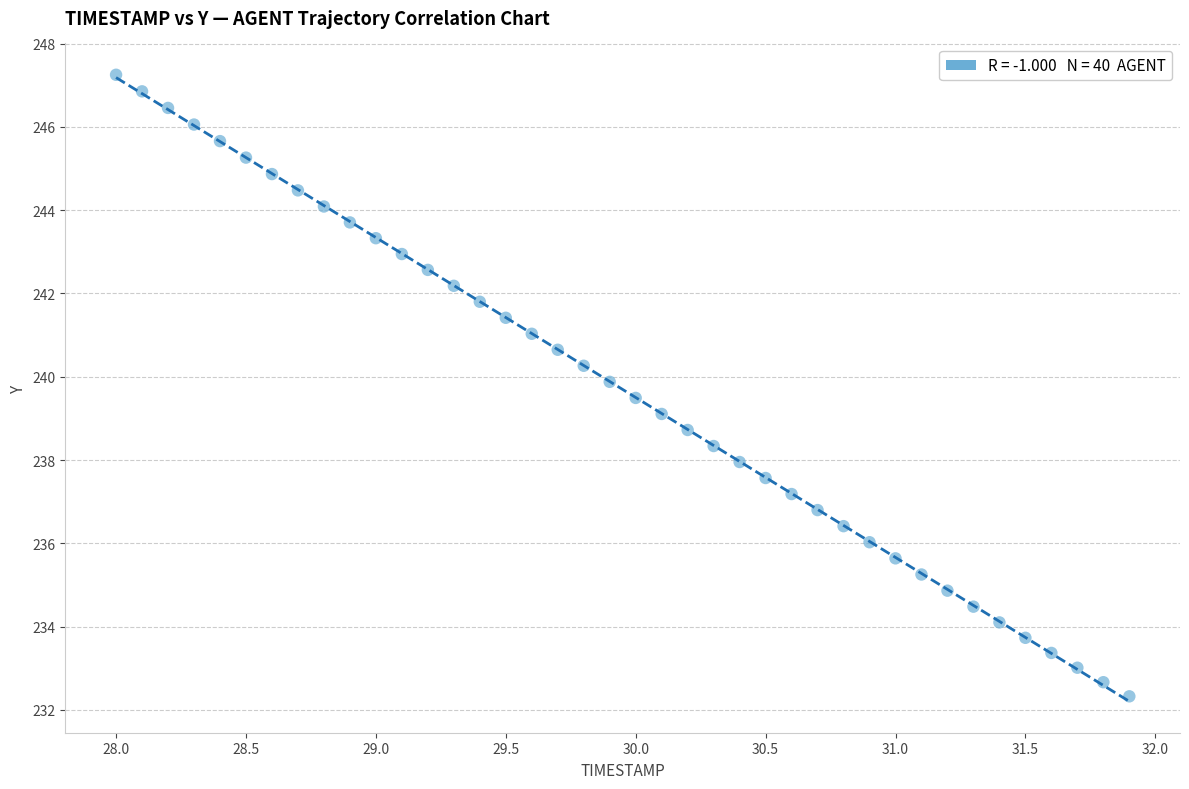

What is the range of X values (max minus min)?

3.9